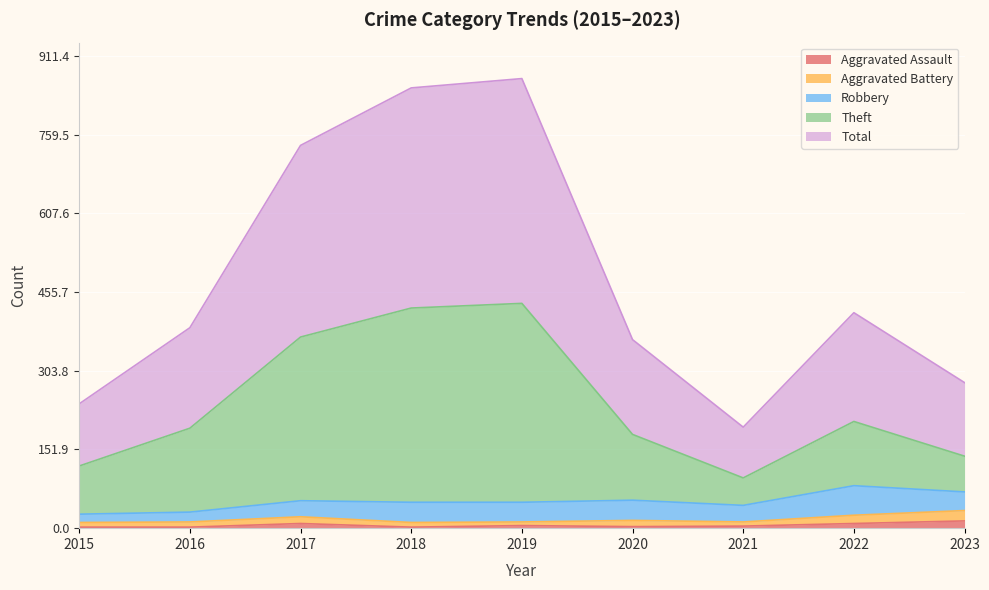

True or false: Total and Aggravated Assault intersect in this chart.

False